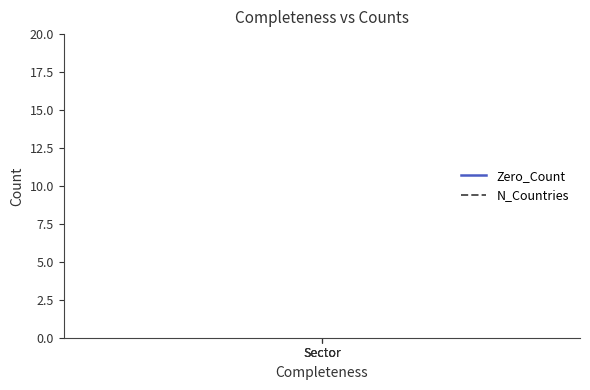

What is the sum of all N_Countries values?

39